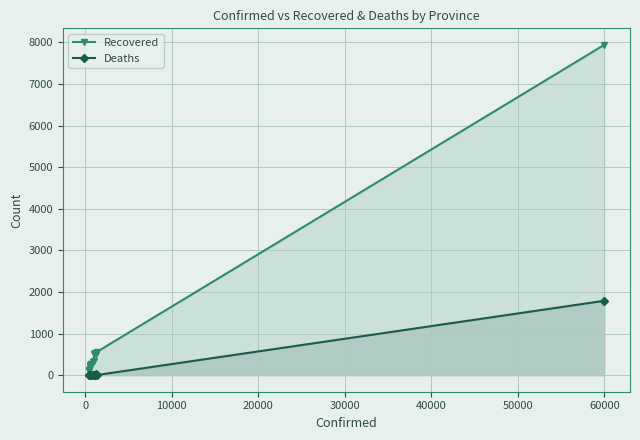

What is the difference between the maximum and minimum values in the Recovered series?

7835